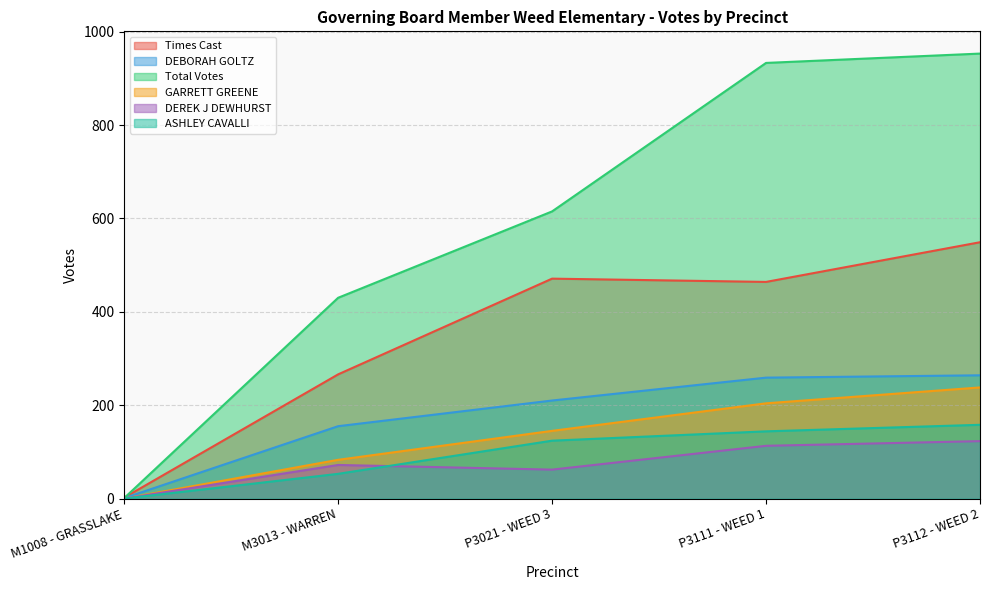

The DEREK J DEWHURST series shows 57 at M1008 - GRASSLAKE. True or false?

False